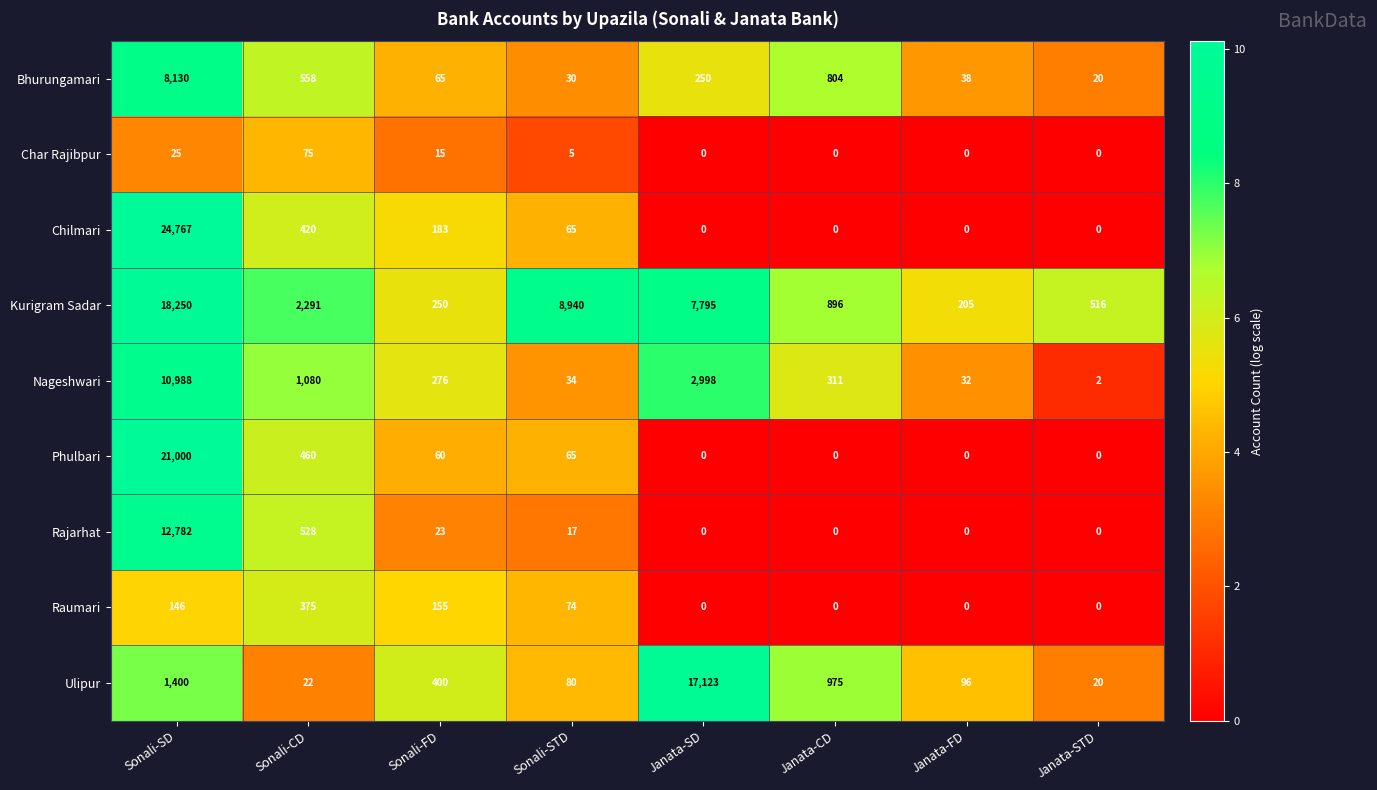

How many values in the Rajarhat series are below 17?

4